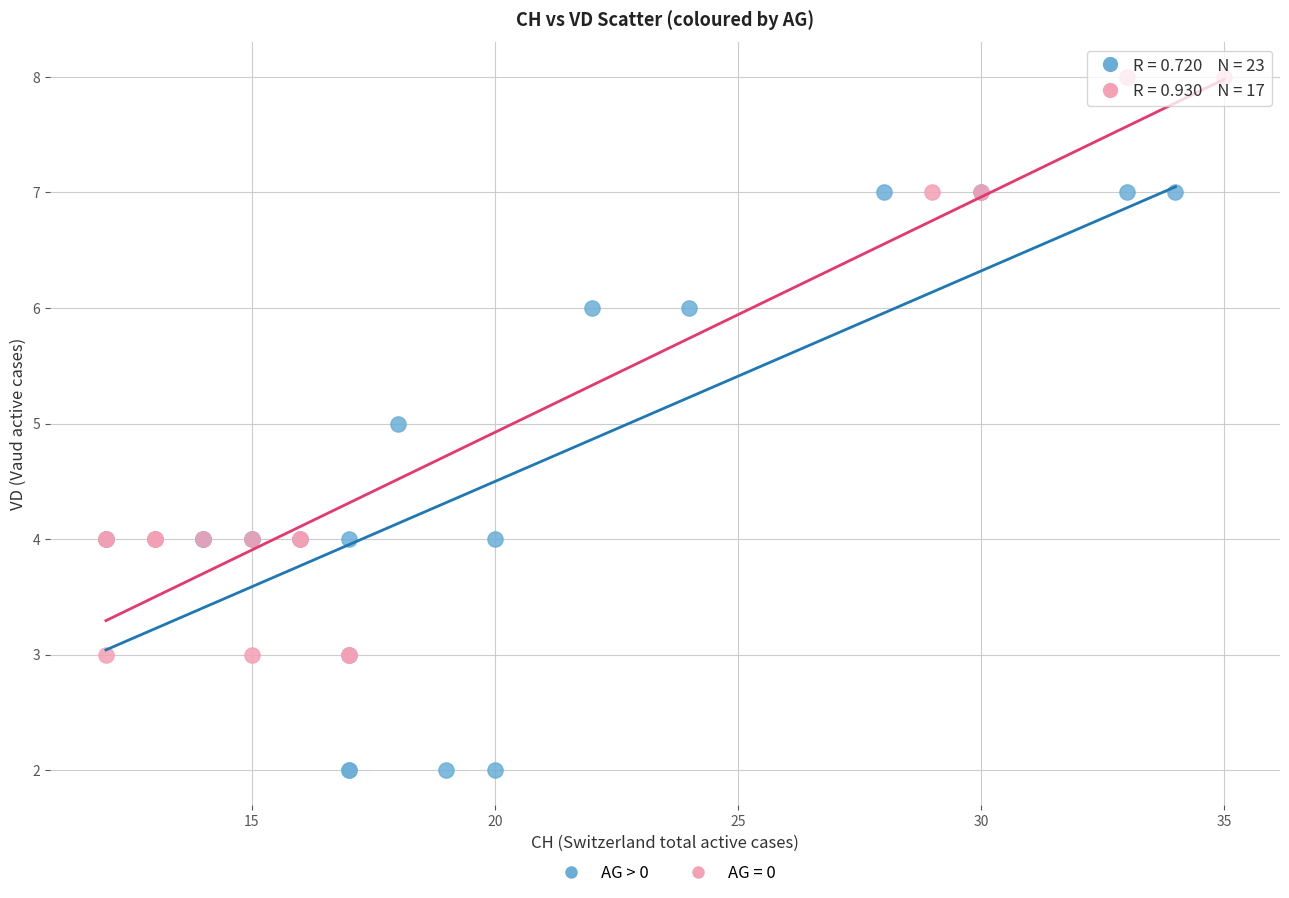

Which series contains the lowest Y value?

AG > 0